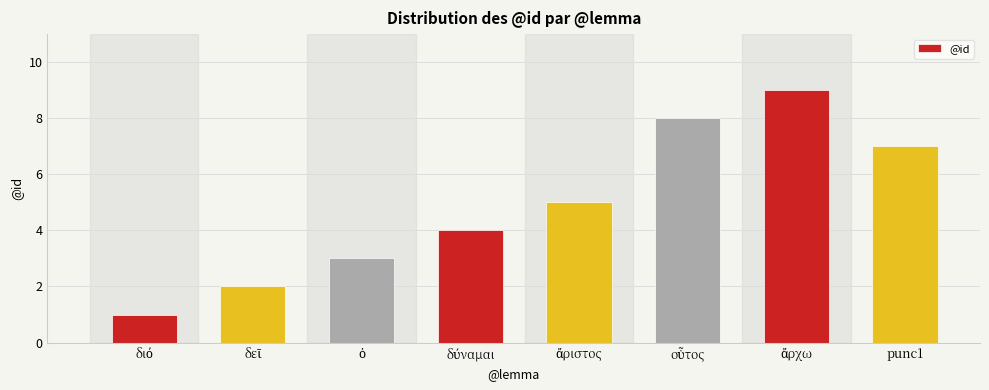

Count the number of data series in this chart.

1